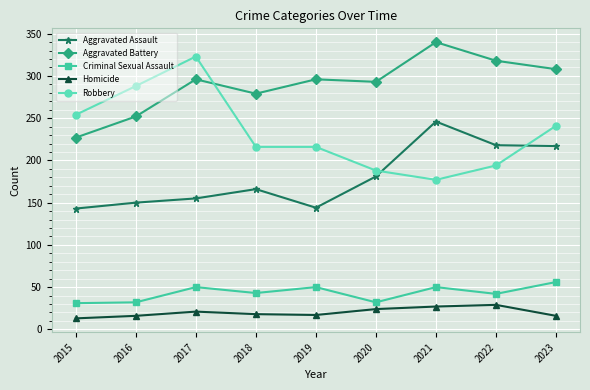

What is the value of the Aggravated Assault point at the 6th from the left?

181